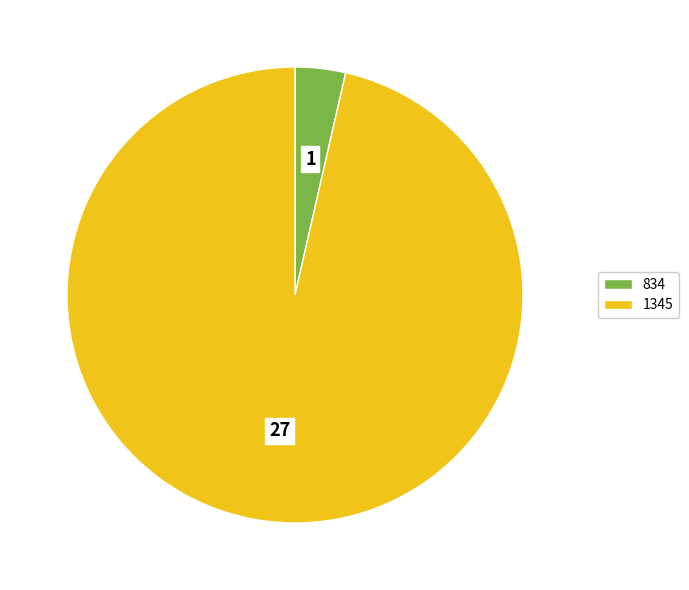

Is the sum of 1345 and 834 greater than half?

Yes